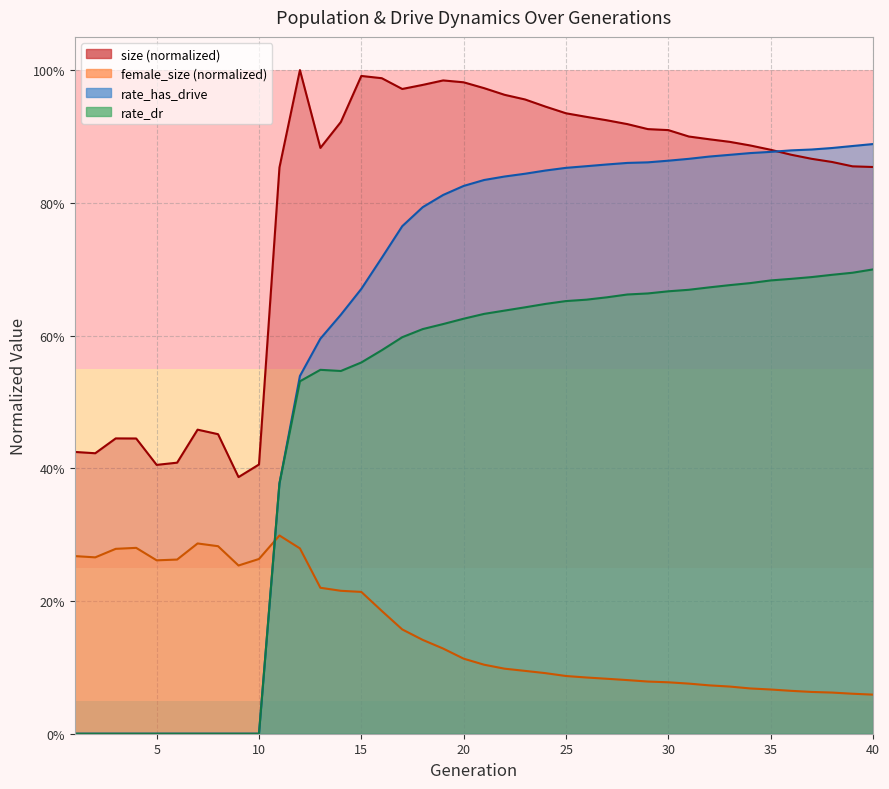

True or false: rate_dr and rate_has_drive cross at least once.

False